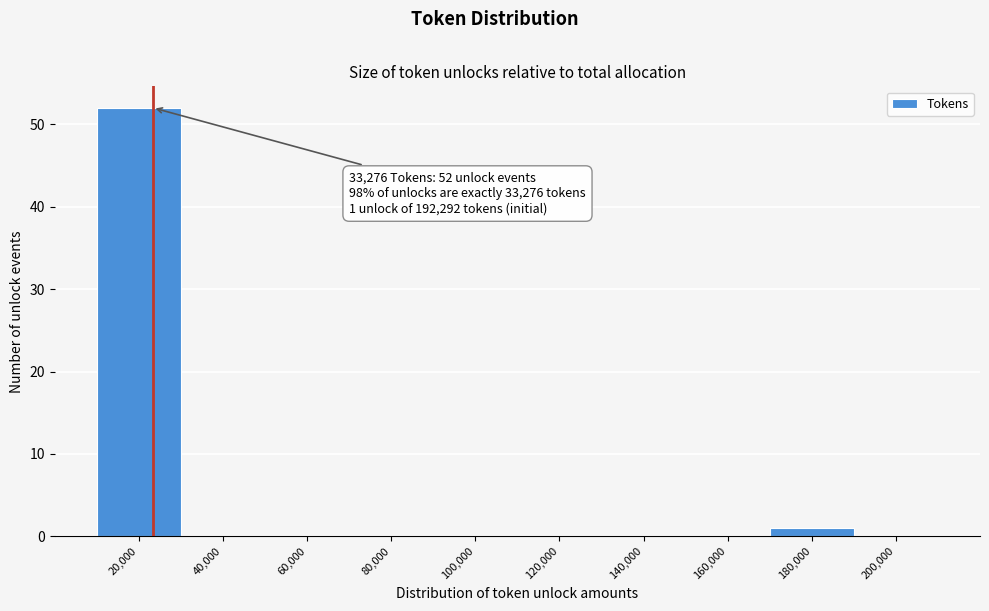

Reading left to right, list all the values displayed in this chart.

20,000=52	40,000=0	60,000=0	80,000=0	100,000=0	120,000=0	140,000=0	160,000=0	180,000=1	200,000=0